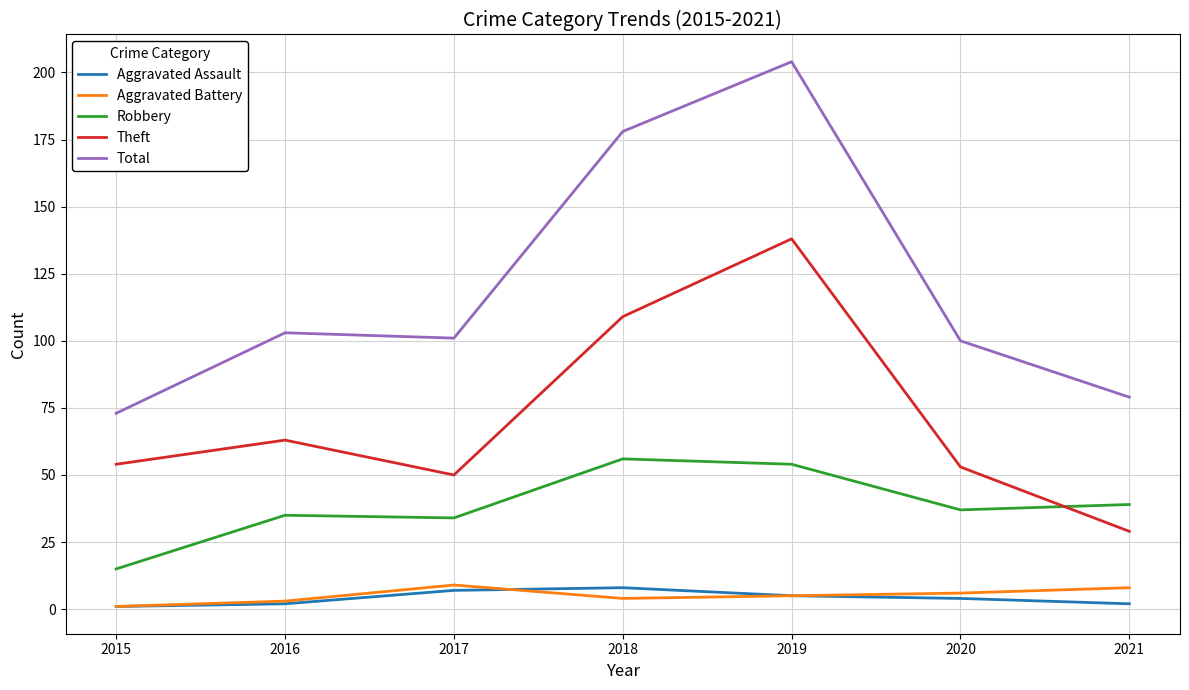

The value of Robbery at 2018 is 20. True or false?

False